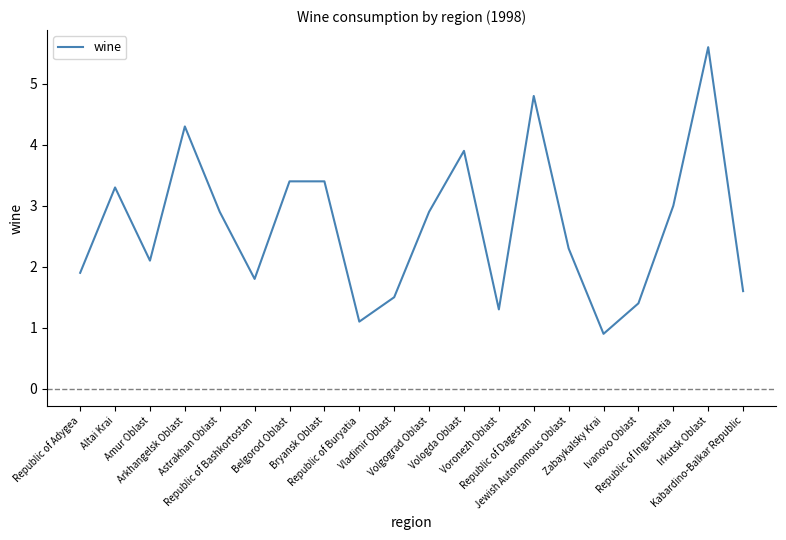

At which label does the data first exceed 2?

Altai Krai